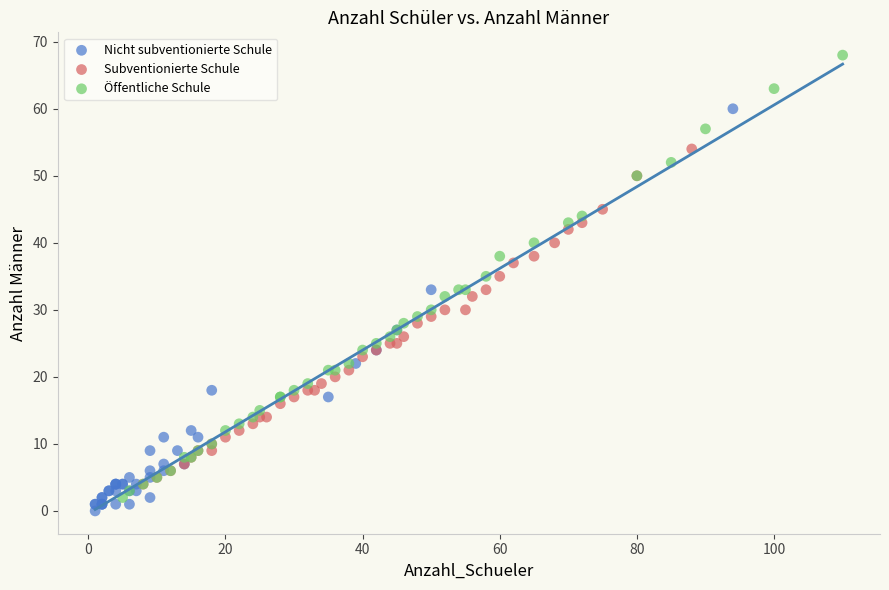

Which series has the widest spread of Y values?

Öffentliche Schule